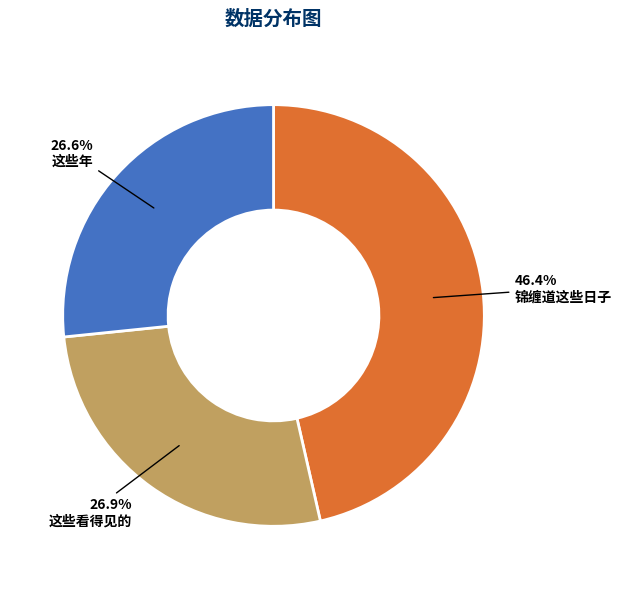

How many segments does this pie chart have?

3